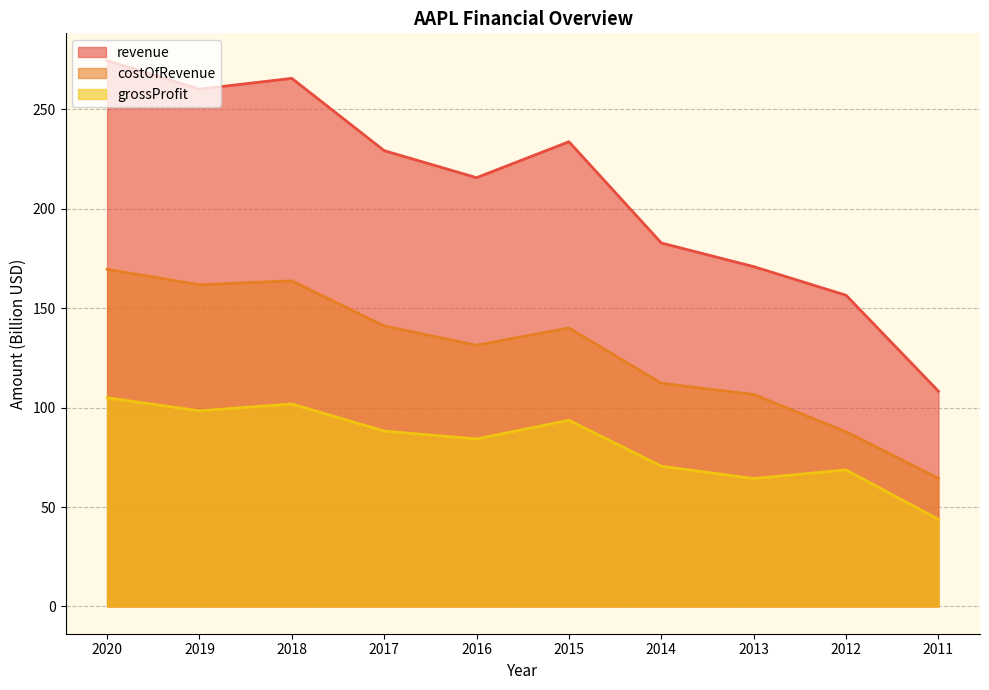

Does the chart have visible grid lines?

Yes